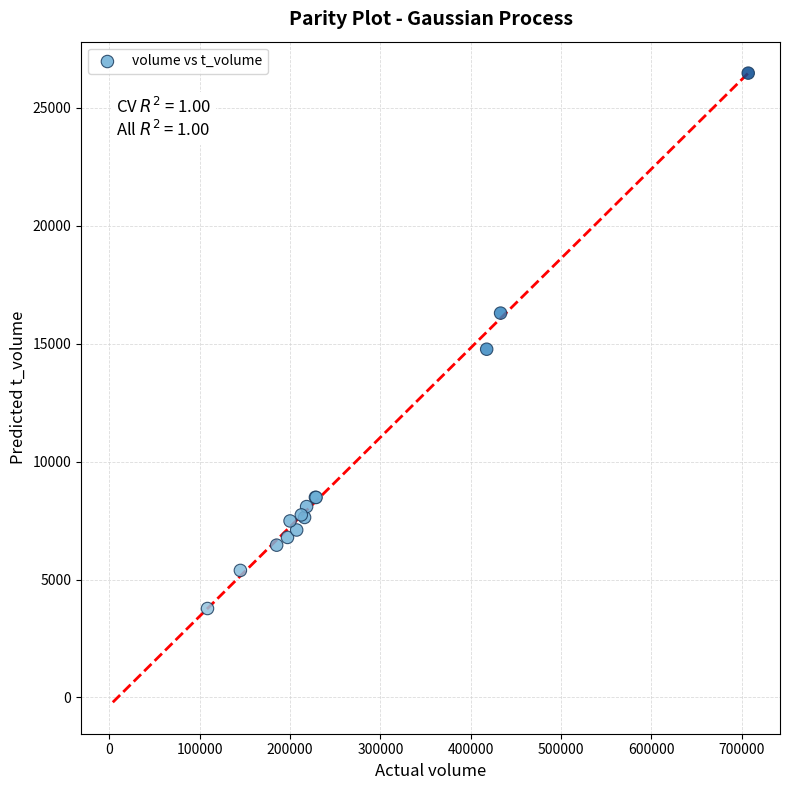

What Y value in the scatter plot is closest to 15120?

14764